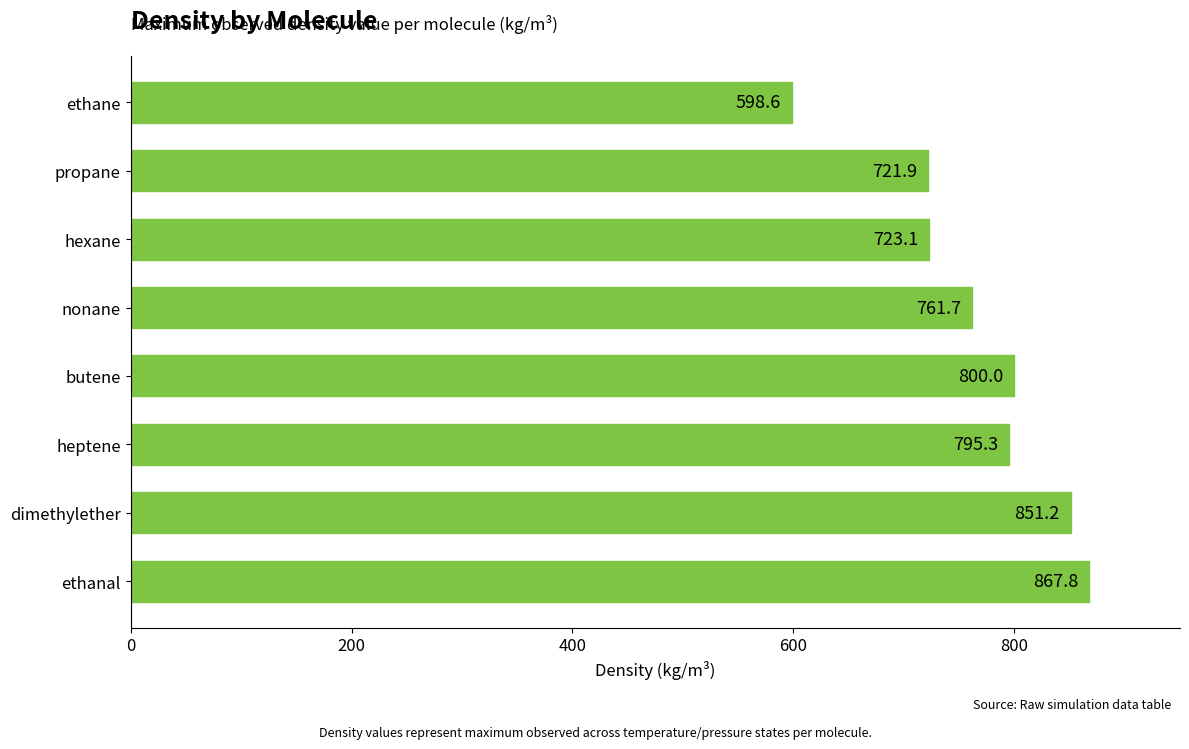

Reading bottom to top, transcribe all the data shown in this chart.

ethanal=867.8	dimethylether=851.2	heptene=795.3	butene=800.0	nonane=761.7	hexane=723.1	propane=721.9	ethane=598.6